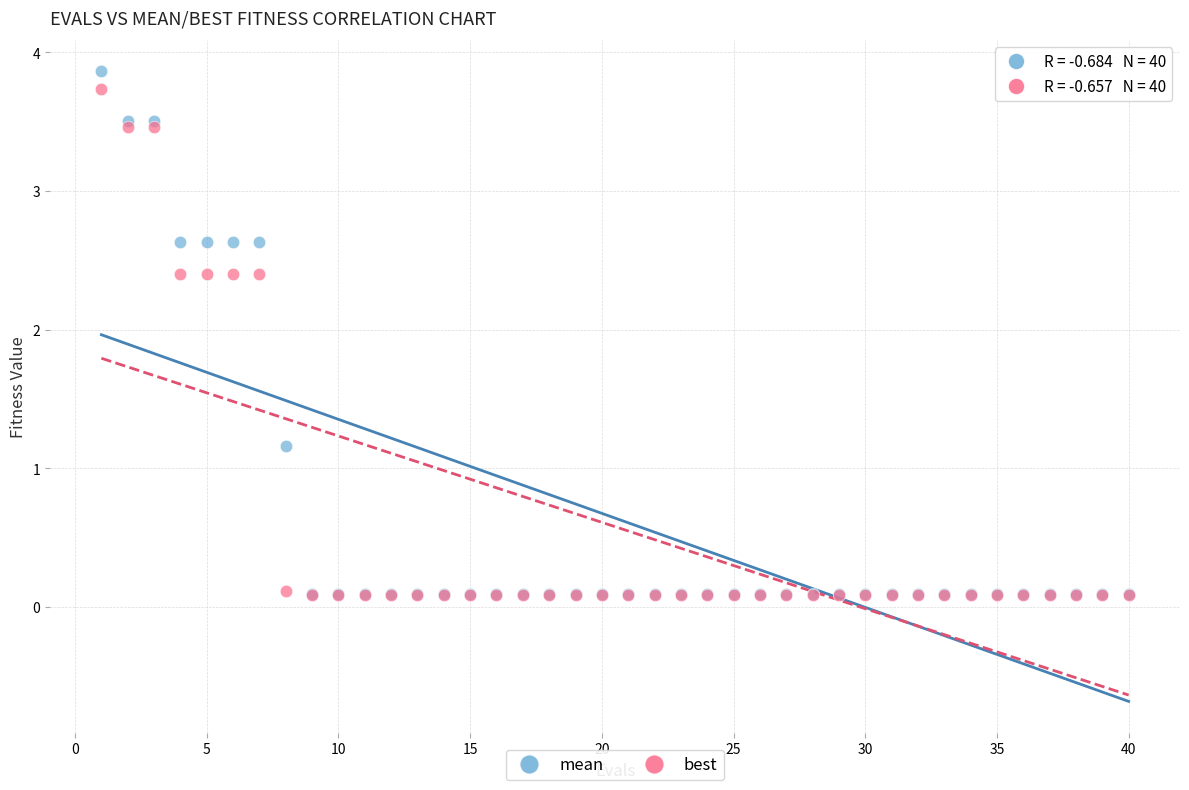

Which series has the widest spread of Y values?

mean